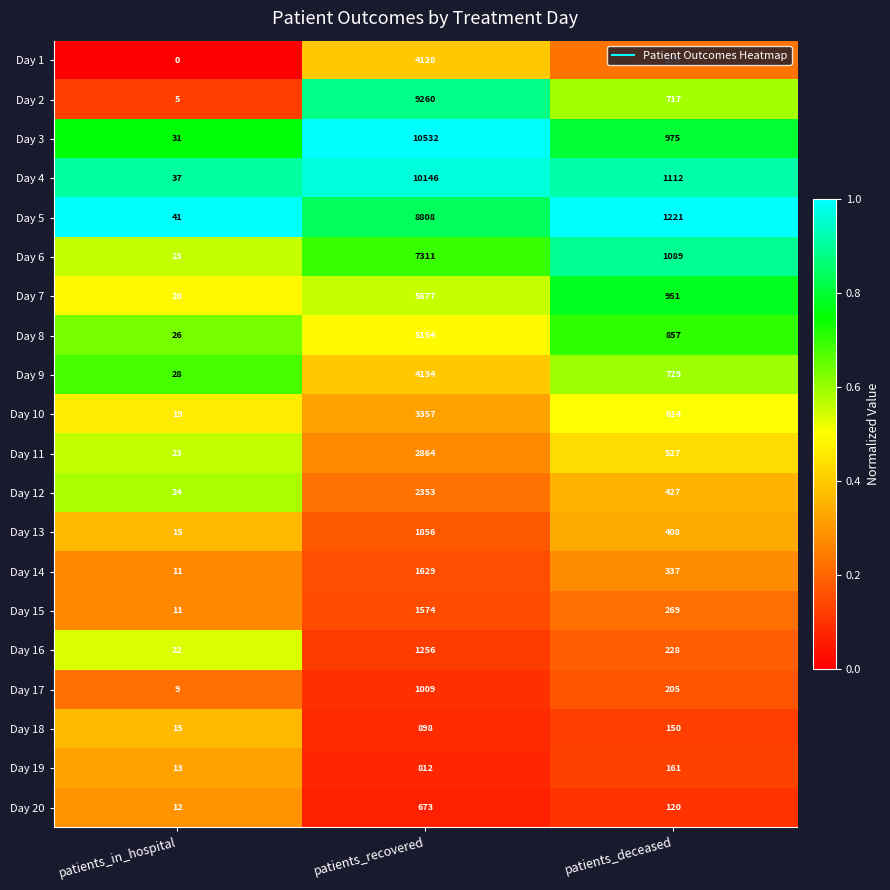

How many series are shown in this chart?

20